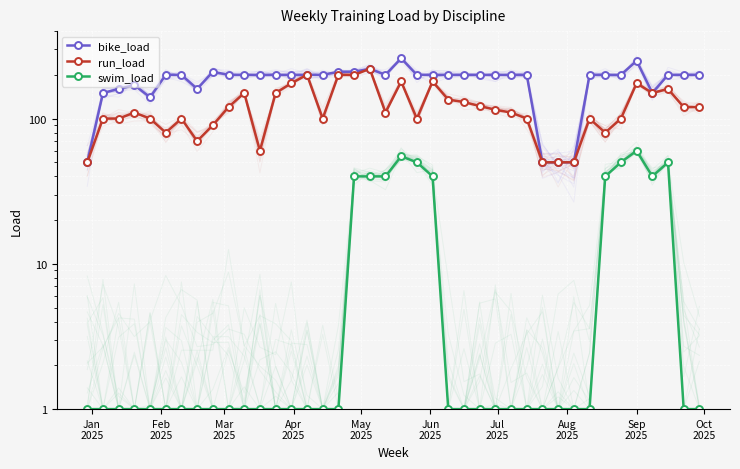

The swim_load series shows 0 at 10. True or false?

False